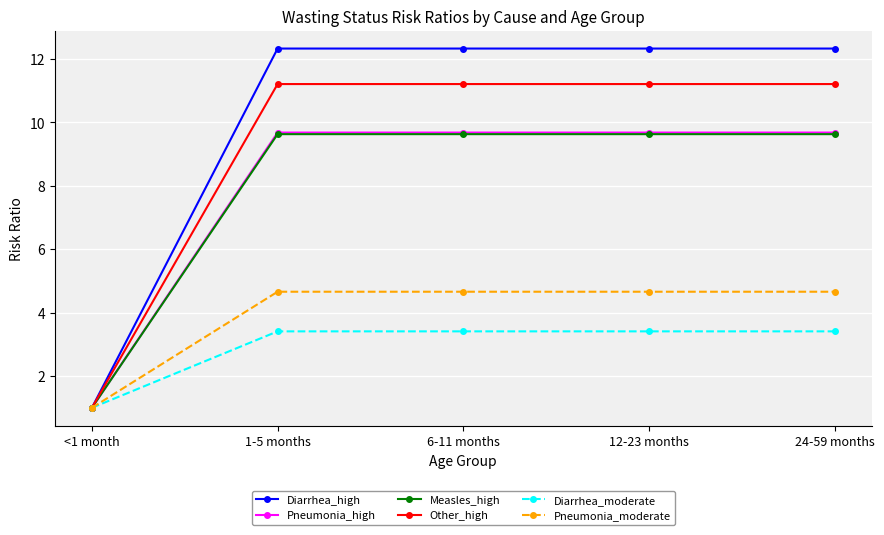

What is the value of the Measles_high point at the 1st from the left?

1.0